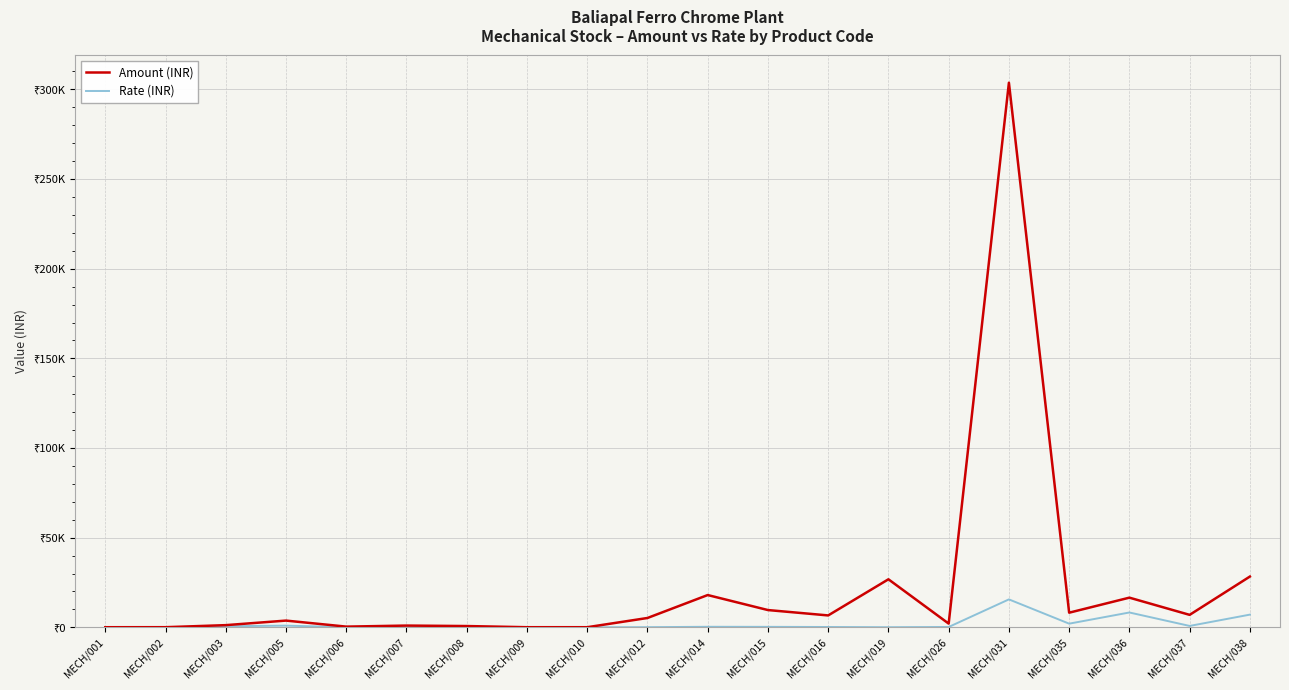

What are all the series names shown in the legend?

Amount (INR), Rate (INR)